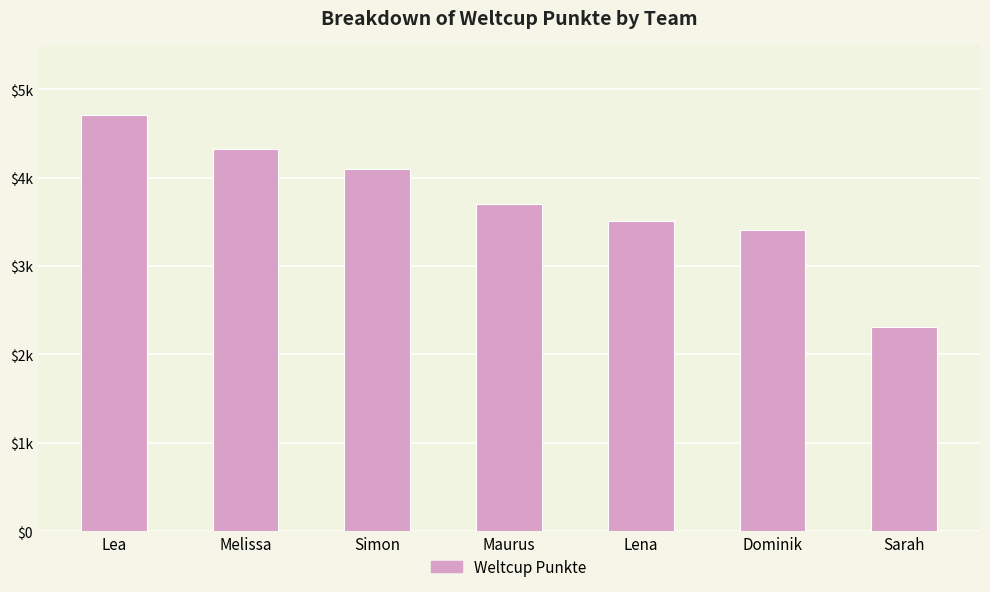

What is the average value?

3721